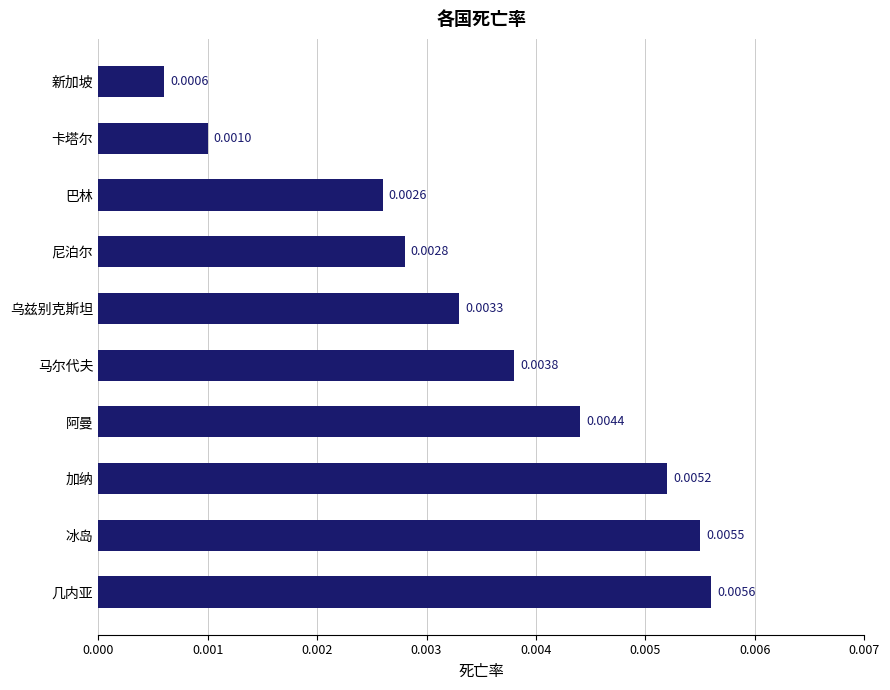

What is the label of the 5th bar from the bottom?

马尔代夫